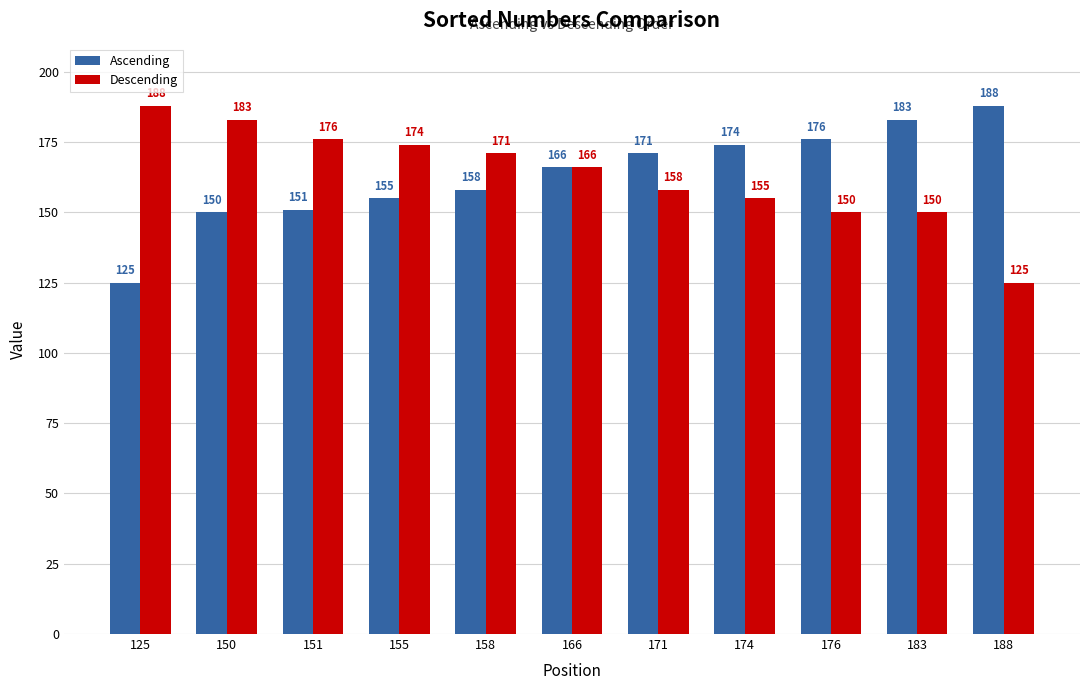

At how many categories does at least one series exceed 162?

11